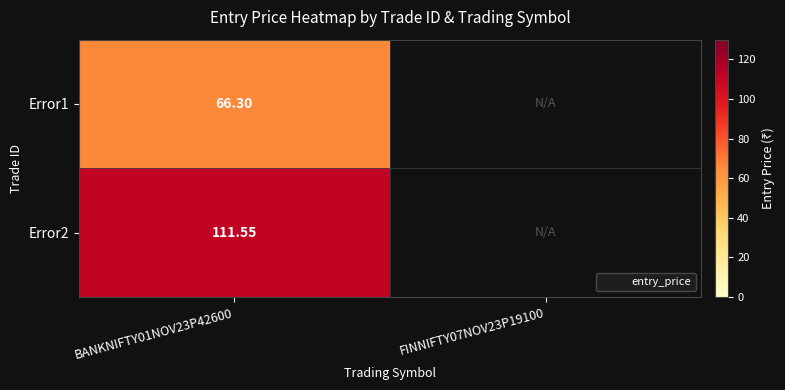

How many values in the Error1 series exceed 66?

1